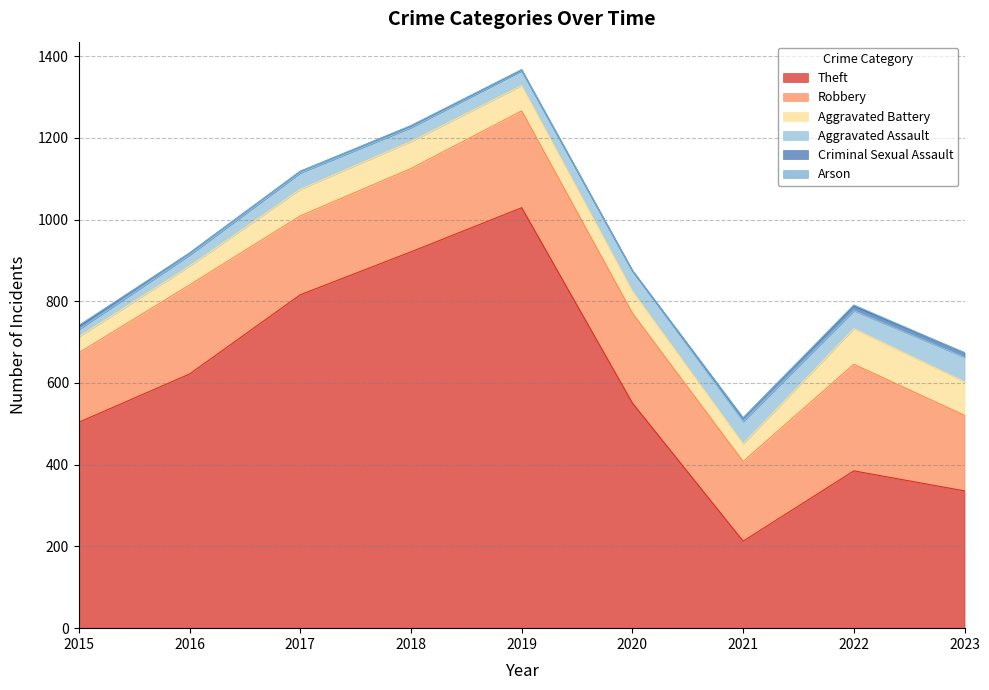

How many data points in Arson are less than 1?

3